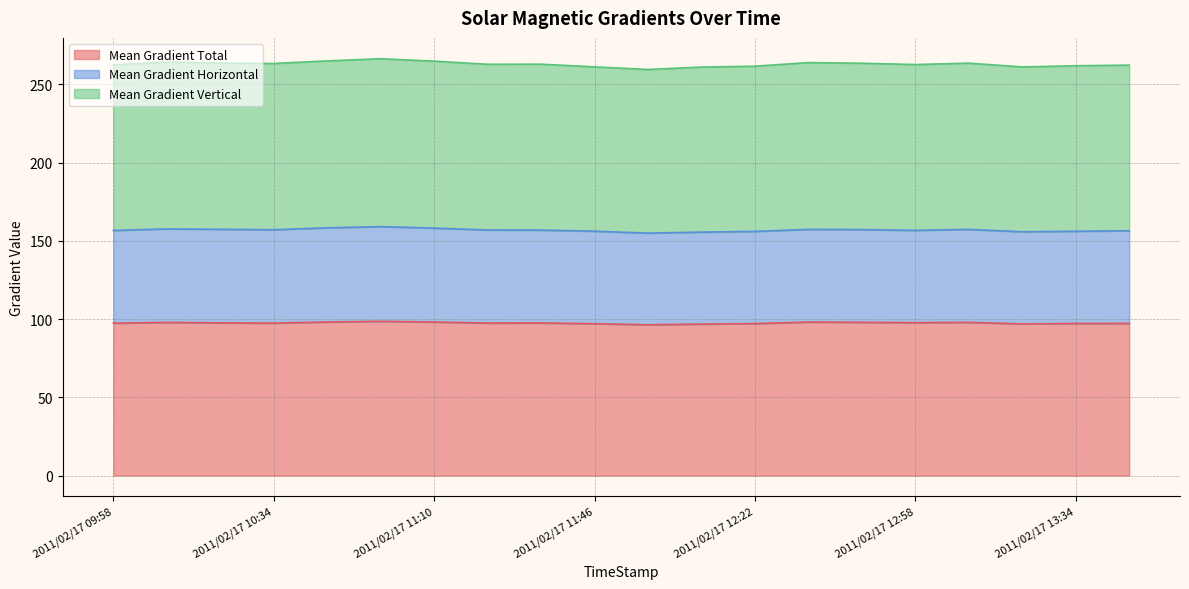

Is it true that Mean Gradient Total equals 154.1 at 2011/02/17 12:46?

False